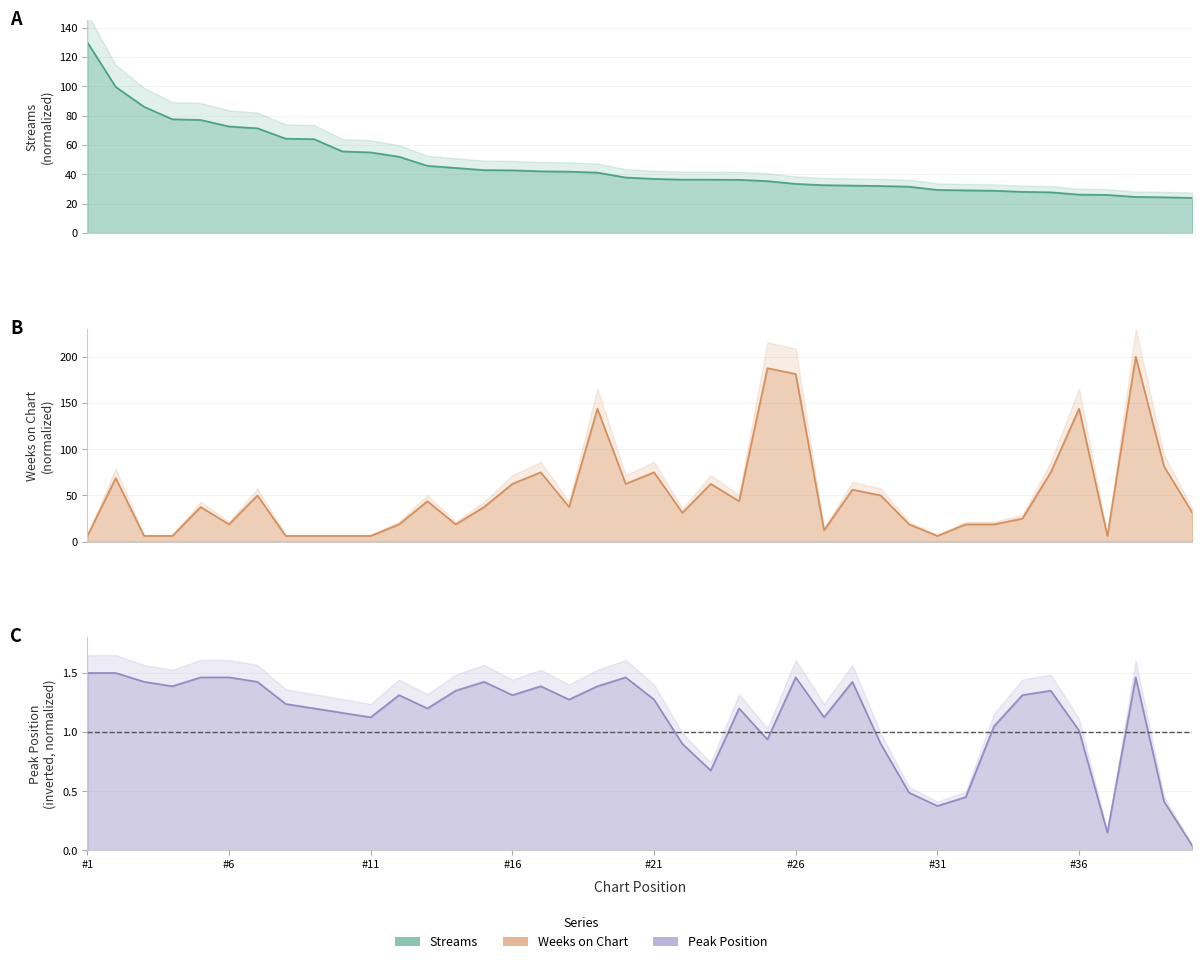

What is the approximate value of peak_position at 29?

0.9